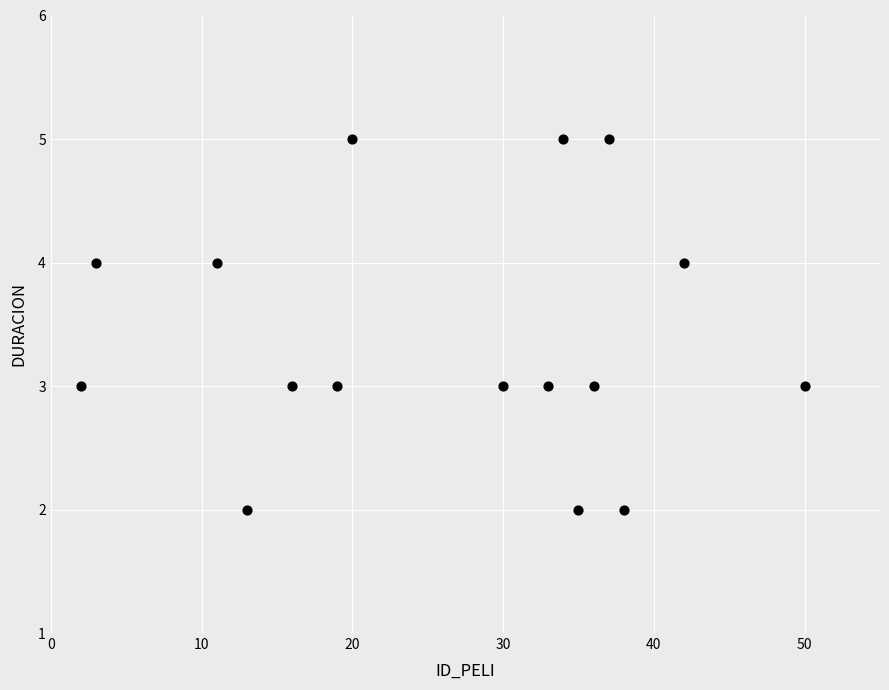

What is the range of X values (max minus min)?

48